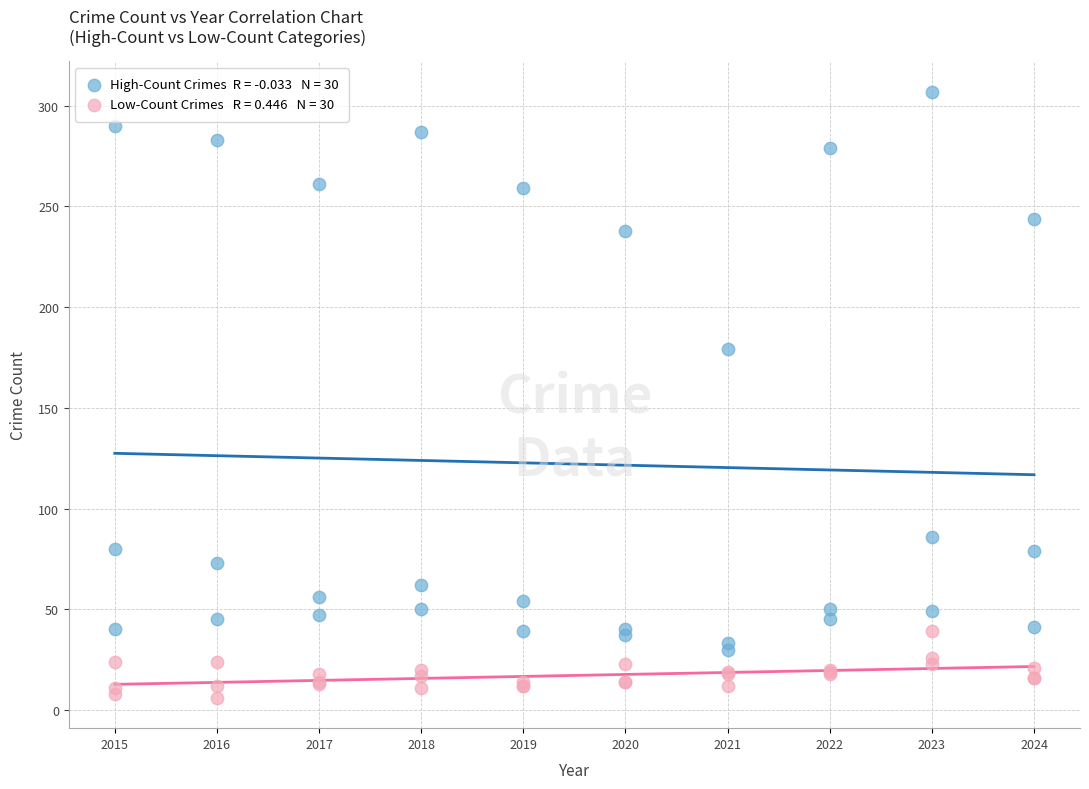

Across all series, what Y value is closest to 156?

179